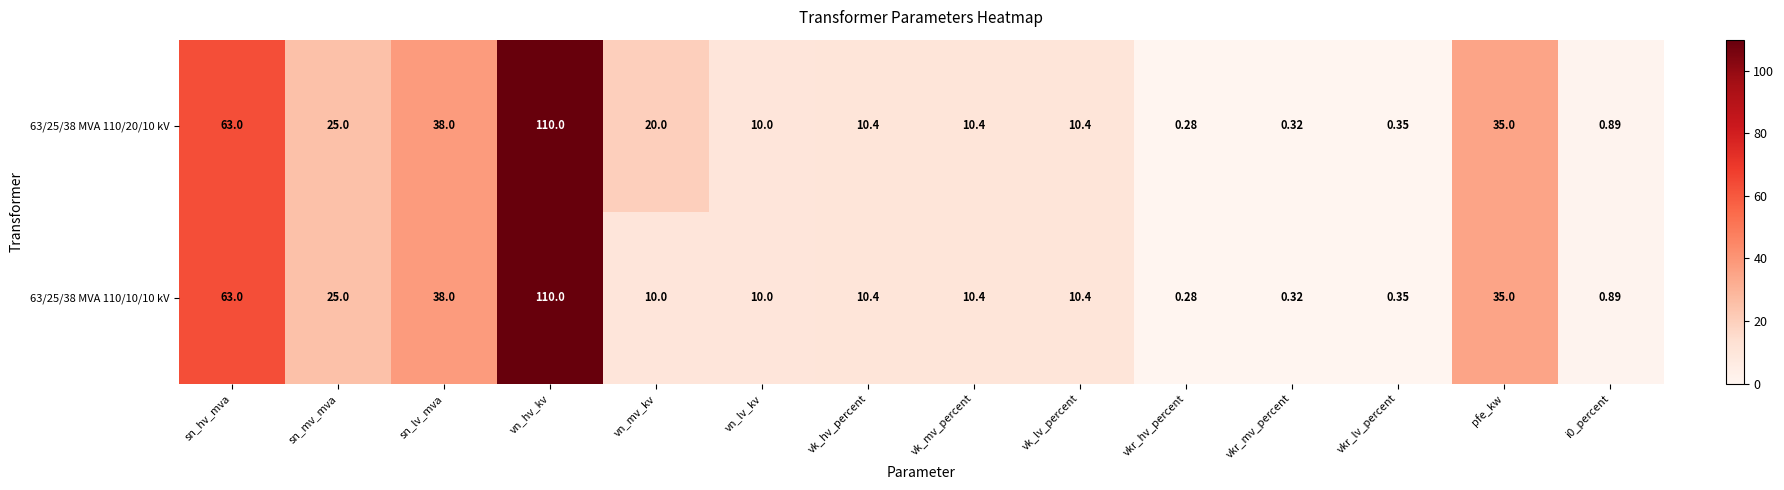

At which label does 63/25/38 MVA 110/20/10 kV first exceed 10?

sn_hv_mva